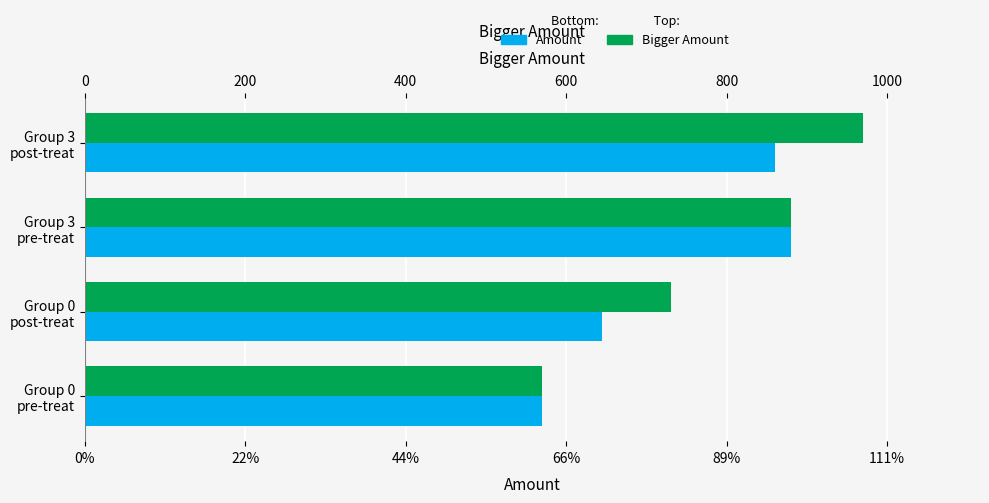

What is the maximum value shown in the chart?

970.2